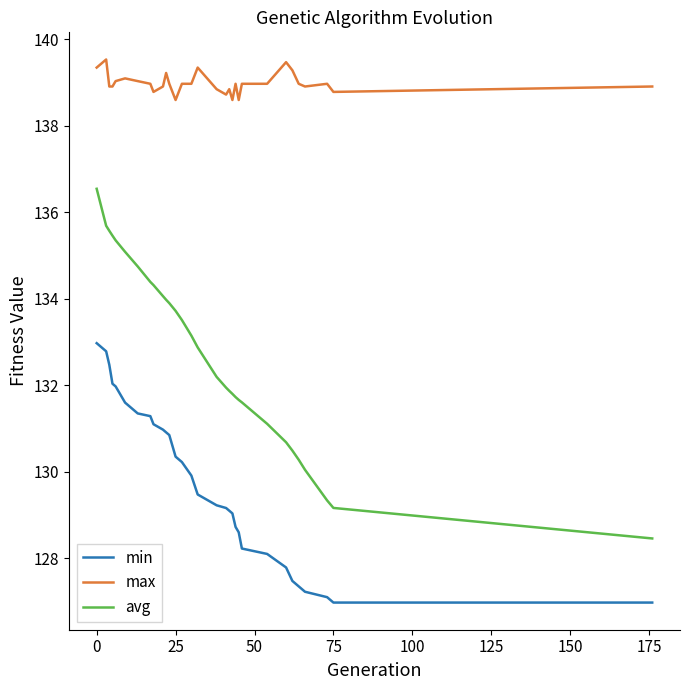

Which series has the largest total across all categories?

max